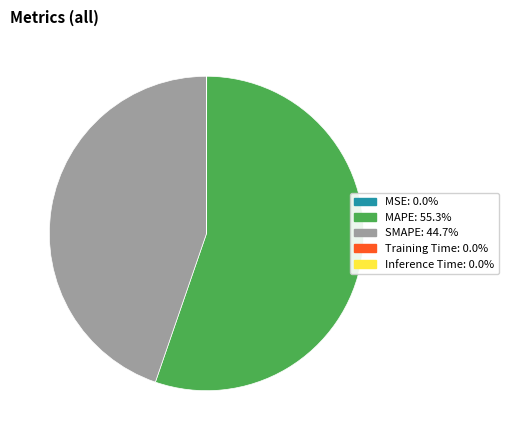

Which category has the biggest portion of the pie?

MAPE